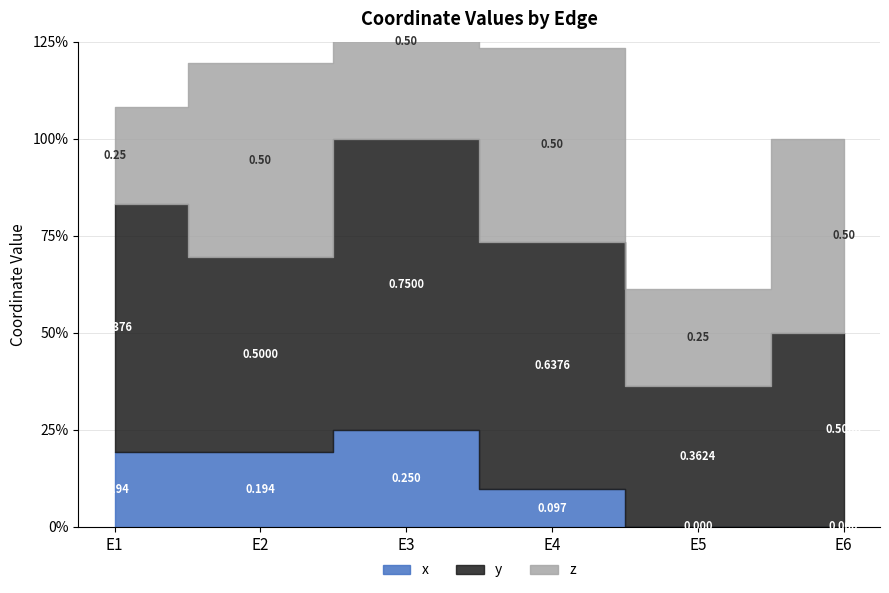

Which series has the largest total across all categories?

y